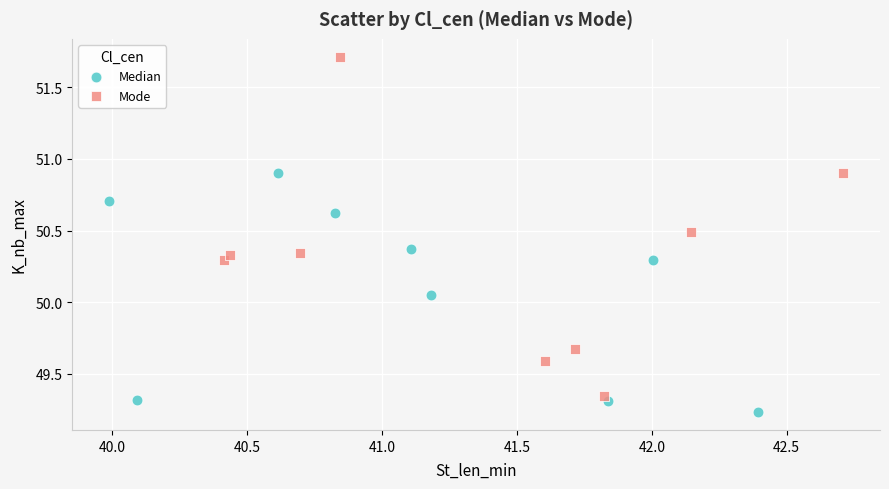

Which series contains the lowest Y value?

Median